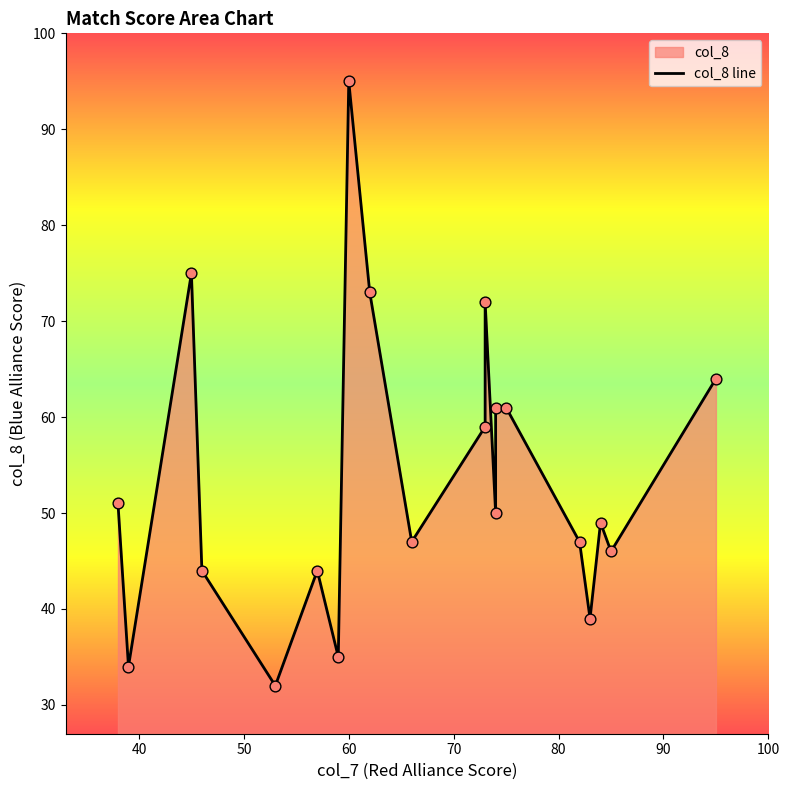

What is the change in value from 82 to 38?

+4